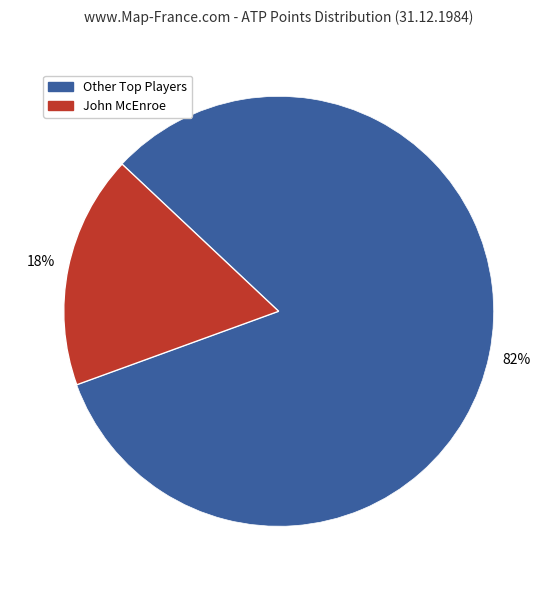

Is there a majority slice in this chart?

Yes